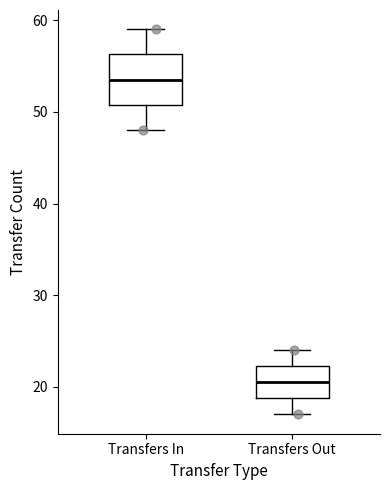

Which box's median line is the lowest?

Transfers Out